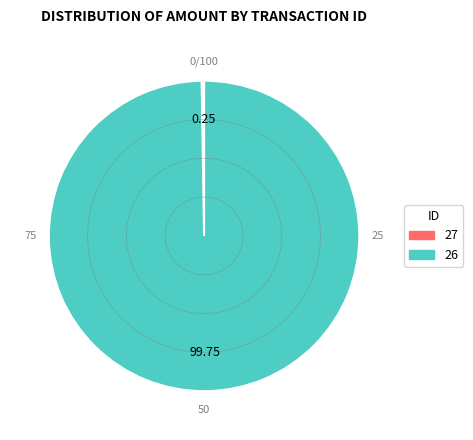

Is 26 the majority of the pie?

Yes